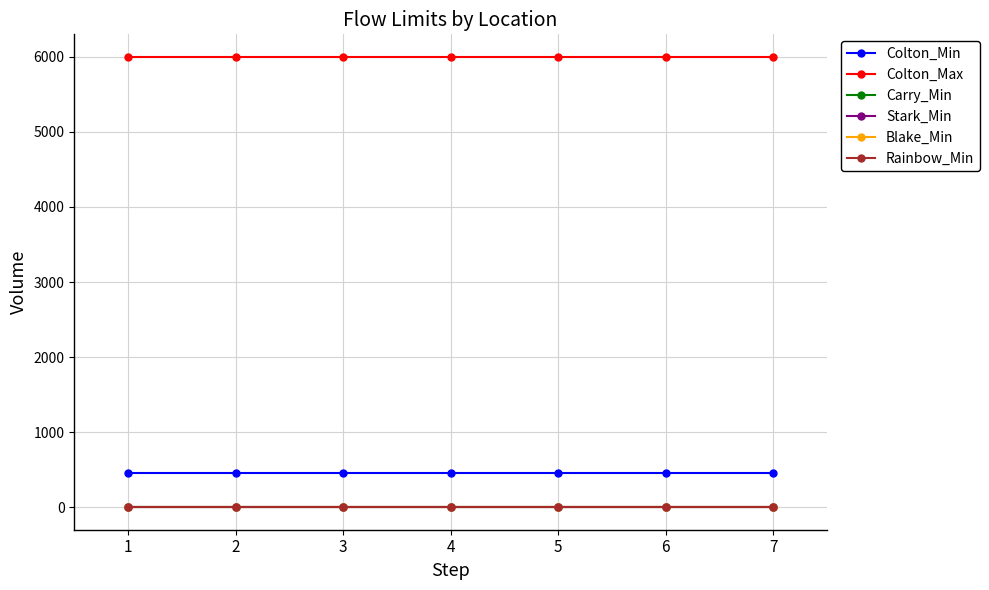

Rank the categories by Carry_Min value from lowest to highest.

1, 2, 3, 4, 5, 6, 7